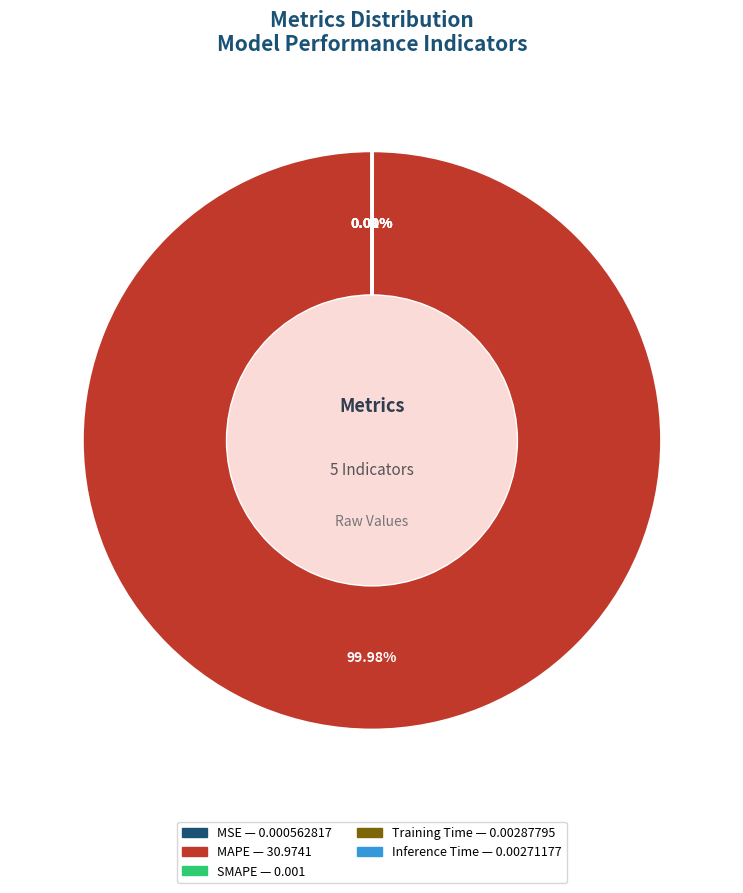

Is there a majority slice in this chart?

Yes